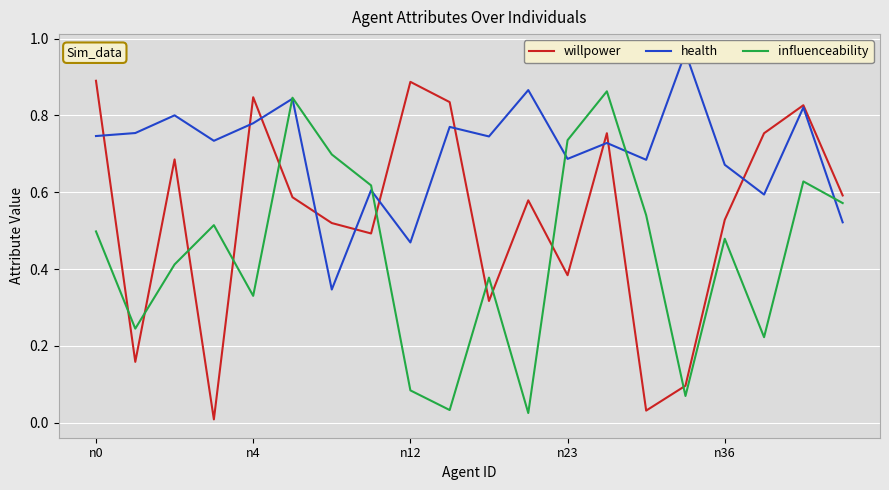

The willpower series shows 0.9 at n0. True or false?

True